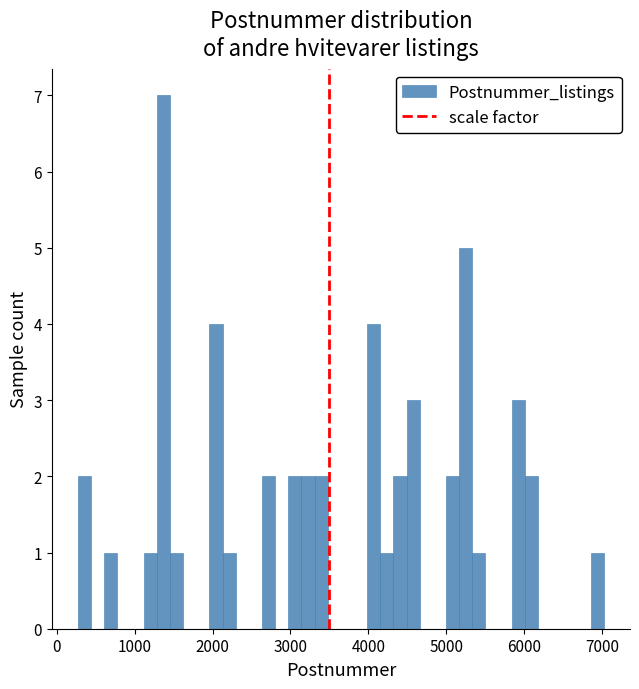

Read against the x-axis, roughly where is the centre of the tallest bar?

1400